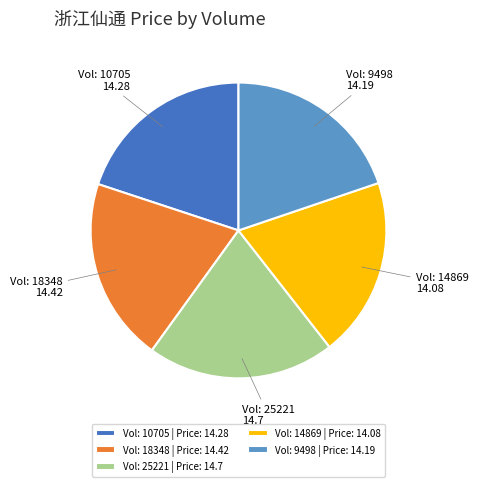

Is there any slice that represents more than half of the pie?

No